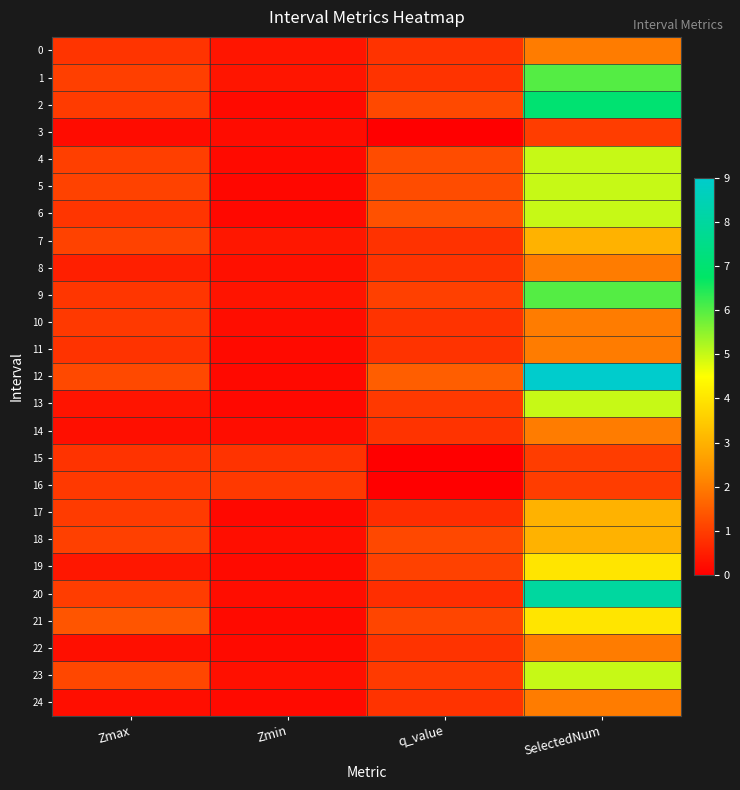

Which series changed the most between Zmin and SelectedNum?

12